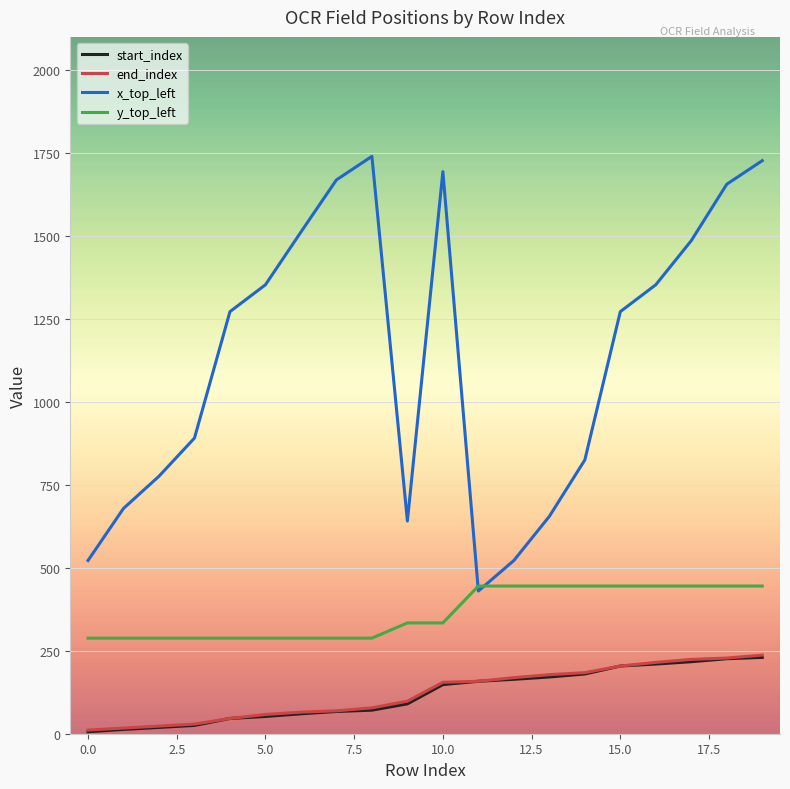

What is the maximum value shown in the chart?

1740